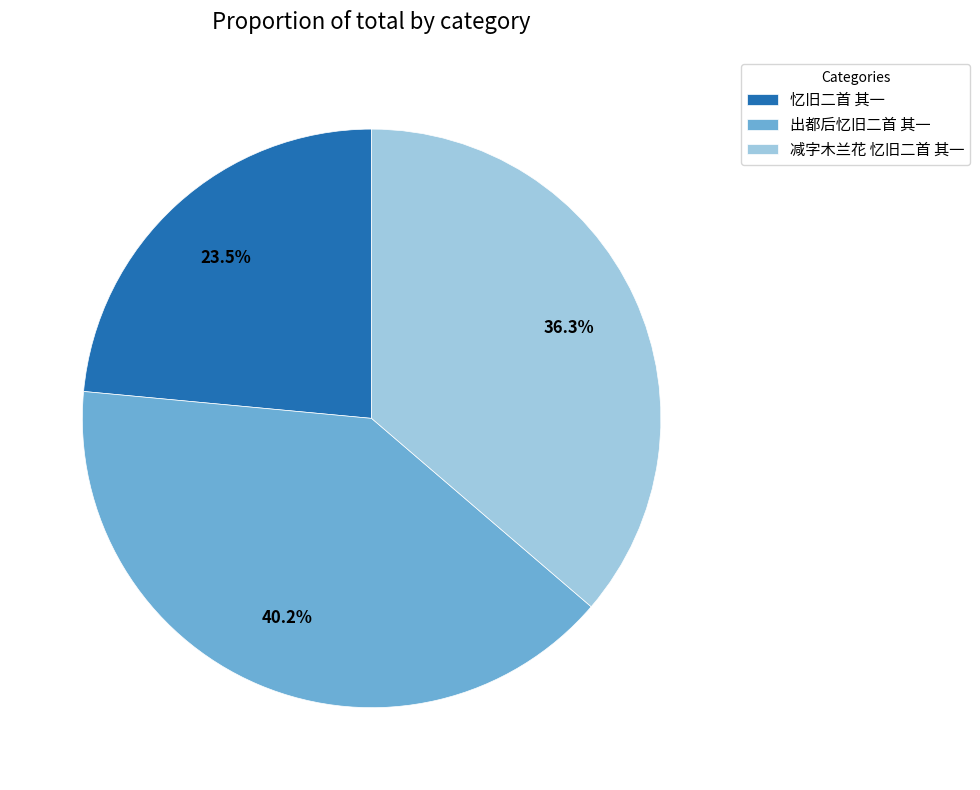

What is the total percentage of 减字木兰花 忆旧二首 其一 and 忆旧二首 其一?

59.8%